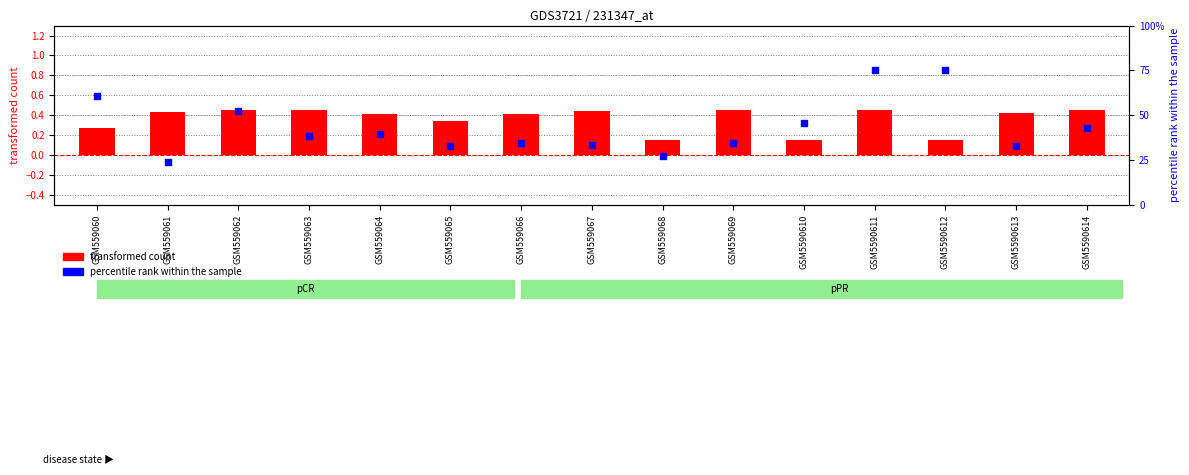

What is the total value across all series at GSM559063?

153.2